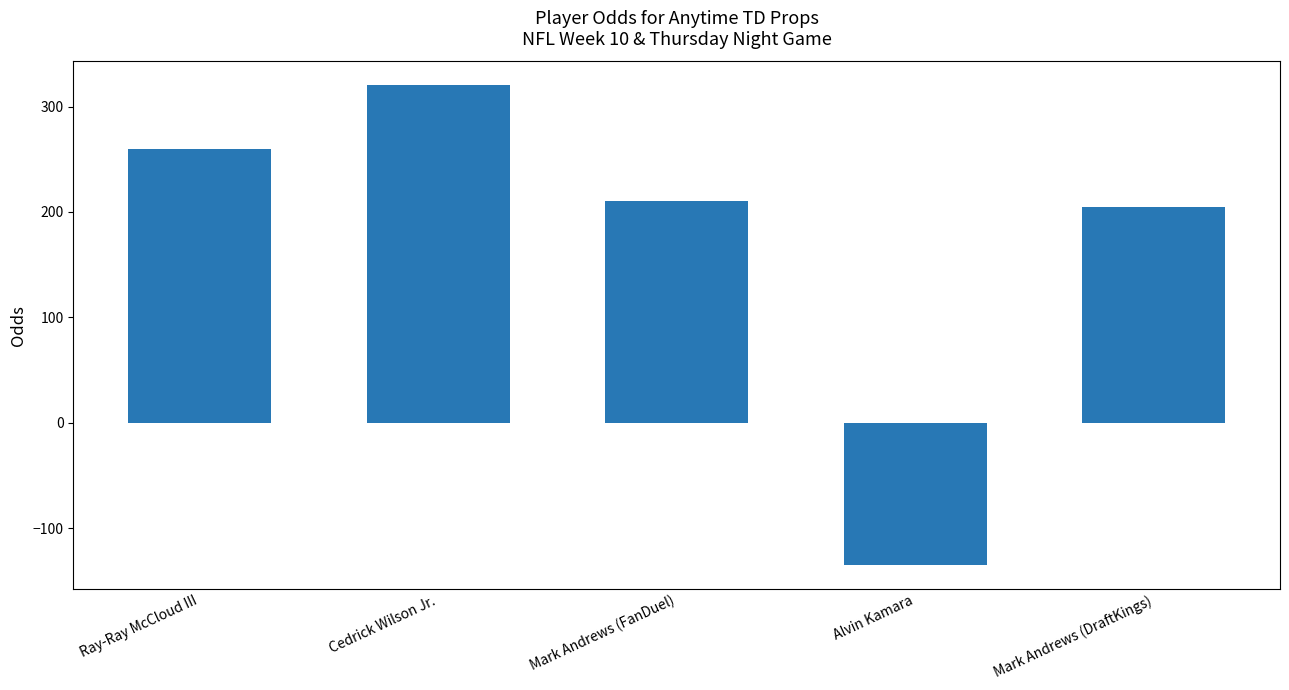

Is it true that the value at Mark Andrews (DraftKings) is 205?

True